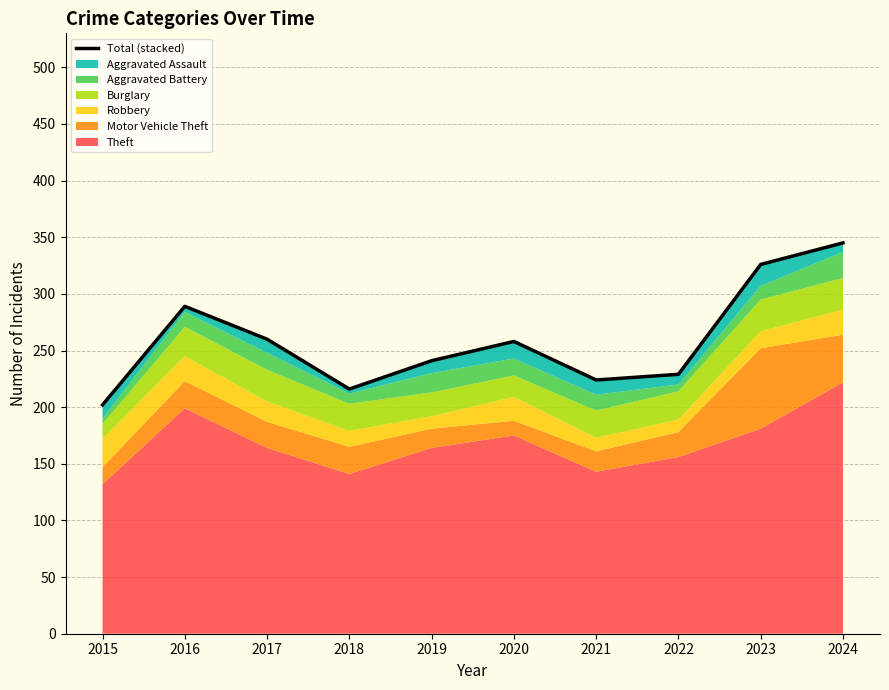

How many lines are shown in the chart?

1